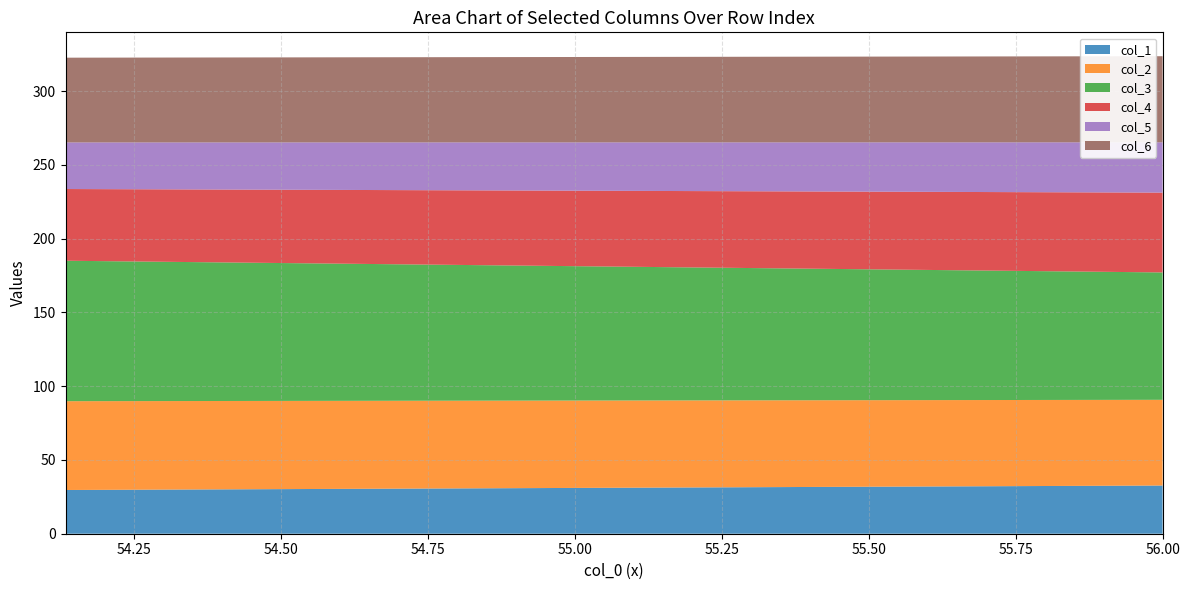

Reading left to right, extract all data points from this chart.

col_1: 54.13333333=29.6	56.0=32.7
col_2: 54.13333333=60.2	56.0=58.1
col_3: 54.13333333=95.2	56.0=86.3
col_4: 54.13333333=48.6	56.0=54.1
col_5: 54.13333333=31.6	56.0=34.1
col_6: 54.13333333=57.4	56.0=58.4